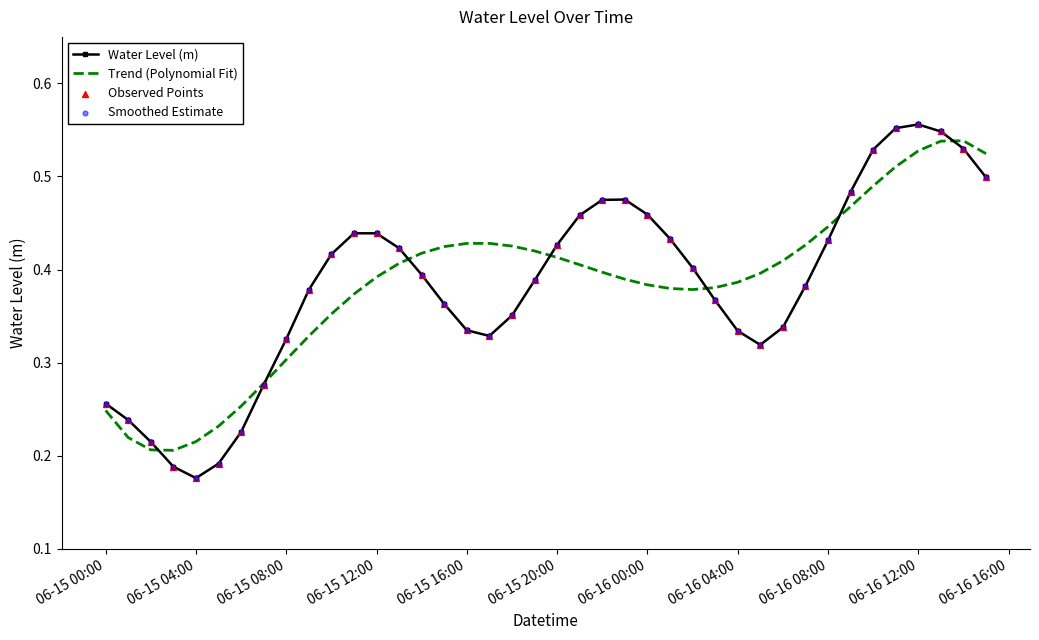

Is the value of Water Level (m) at 06-15 04:00 greater than the value of Trend (Polynomial Fit) at 06-15 20:00?

No